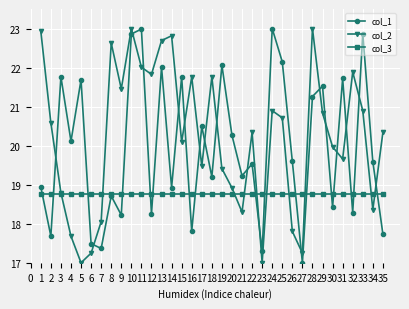

Reading left to right, transcribe all the data shown in this chart.

col_1: 18.9	17.7	21.8	20.1	21.7	17.5	17.4	18.7	18.2	22.9	23.0	18.2	22.0	18.9	21.8	17.8	20.5	19.2	22.1	20.3	19.2	19.5	17.3	23.0	22.1	19.6	17.0	21.3	21.5	18.4	21.7	18.3	22.9	19.6	17.7
col_2: 22.9	20.6	18.8	17.7	17.0	17.2	18.1	22.6	21.5	23.0	22.0	21.8	22.7	22.8	20.1	21.8	19.5	21.8	19.4	18.9	18.3	20.3	17.0	20.9	20.7	17.8	17.2	23.0	20.8	20.0	19.7	21.9	20.9	18.4	20.3
col_3: 18.8	18.8	18.8	18.8	18.8	18.8	18.8	18.8	18.8	18.8	18.8	18.8	18.8	18.8	18.8	18.8	18.8	18.8	18.8	18.8	18.8	18.8	18.8	18.8	18.8	18.8	18.8	18.8	18.8	18.8	18.8	18.8	18.8	18.8	18.8